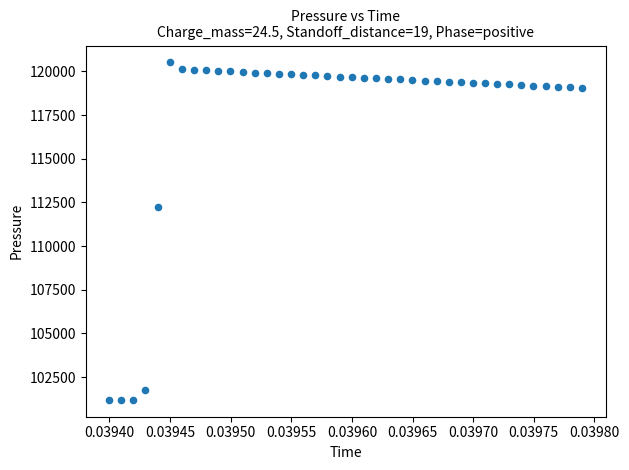

What Y value in the scatter plot is closest to 110858?

112265.2